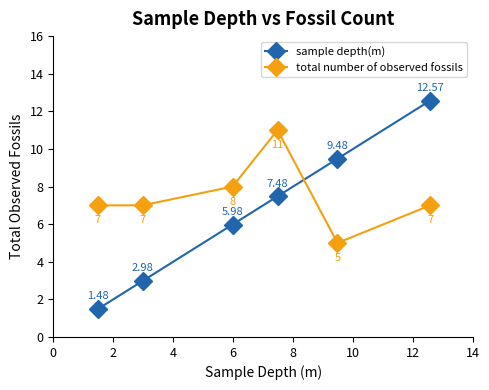

Which series has the largest total across all categories?

total number of observed fossils